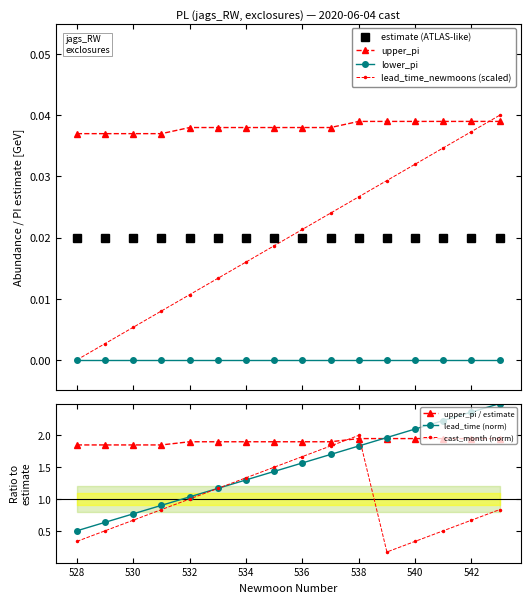

Reading left to right, extract all data points from this chart.

upper_pi: 528=0.0	529=0.0	530=0.0	531=0.0	532=0.0	533=0.0	534=0.0	535=0.0	536=0.0	537=0.0	538=0.0	539=0.0	540=0.0	541=0.0	542=0.0	543=0.0
lead_time_newmoons: 528=0.5	529=0.6	530=0.8	531=0.9	532=1.0	533=1.2	534=1.3	535=1.4	536=1.6	537=1.7	538=1.8	539=2.0	540=2.1	541=2.2	542=2.4	543=2.5